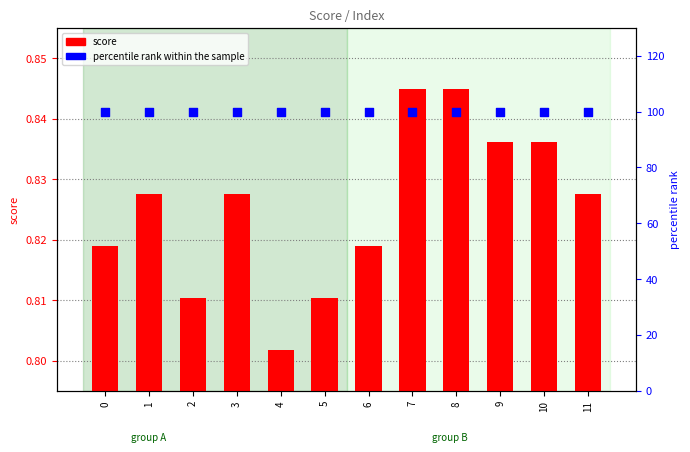

Which series contains the lowest Y value?

score